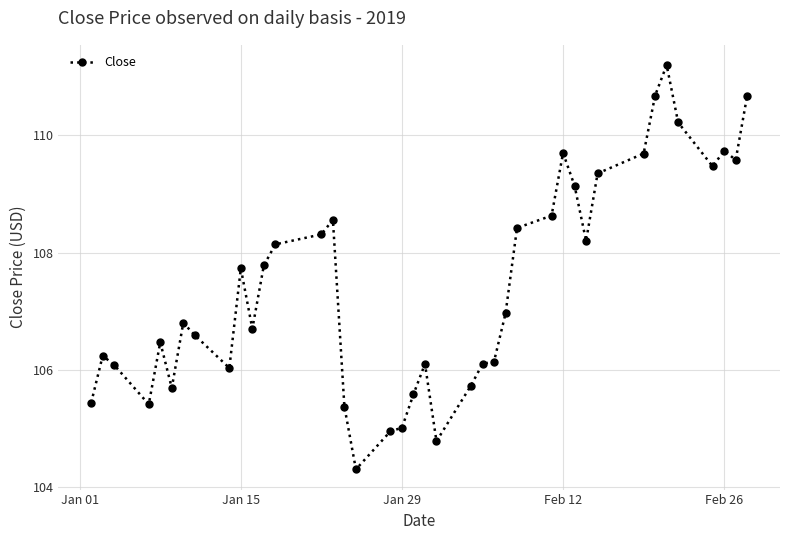

How many lines are shown in the chart?

1